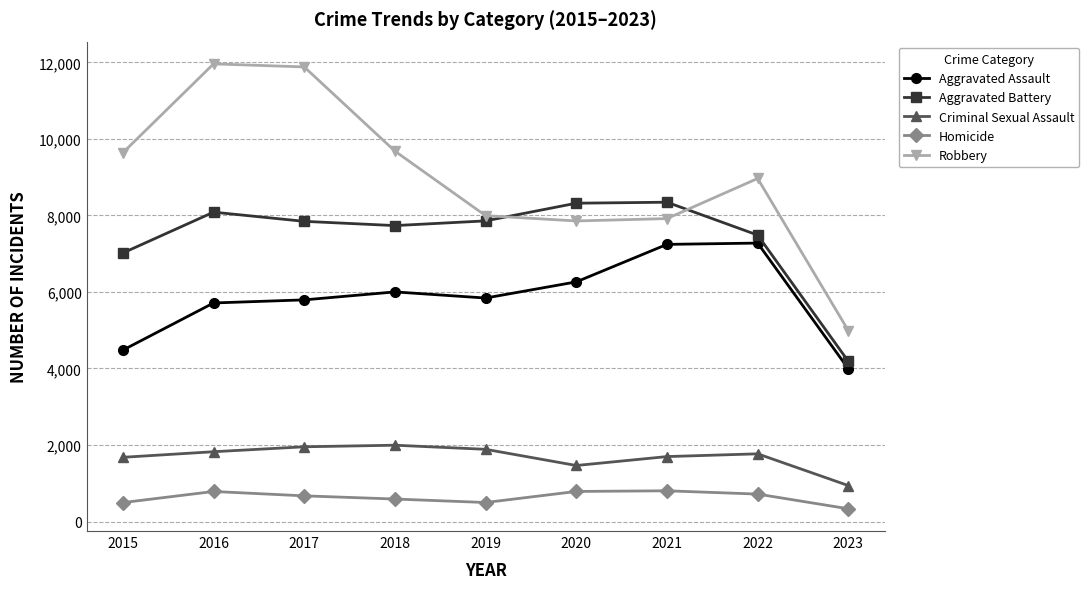

Is the value of Aggravated Battery at 2023 greater than the value of Aggravated Assault at 2018?

No